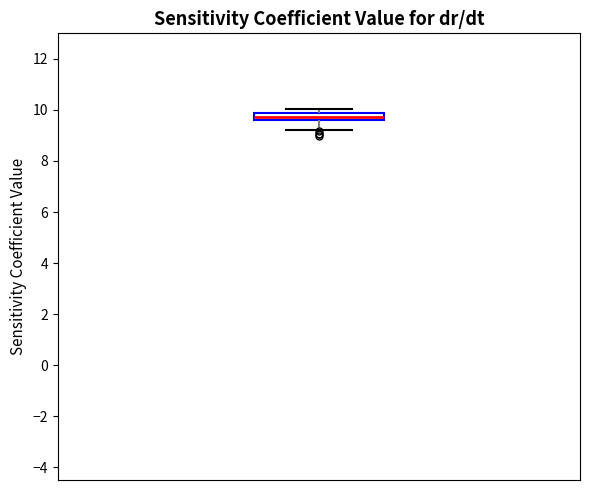

Where is the lower edge of the box on the y-axis? The values are not printed on the chart, so give them approximately, as read against the axis.

9.6